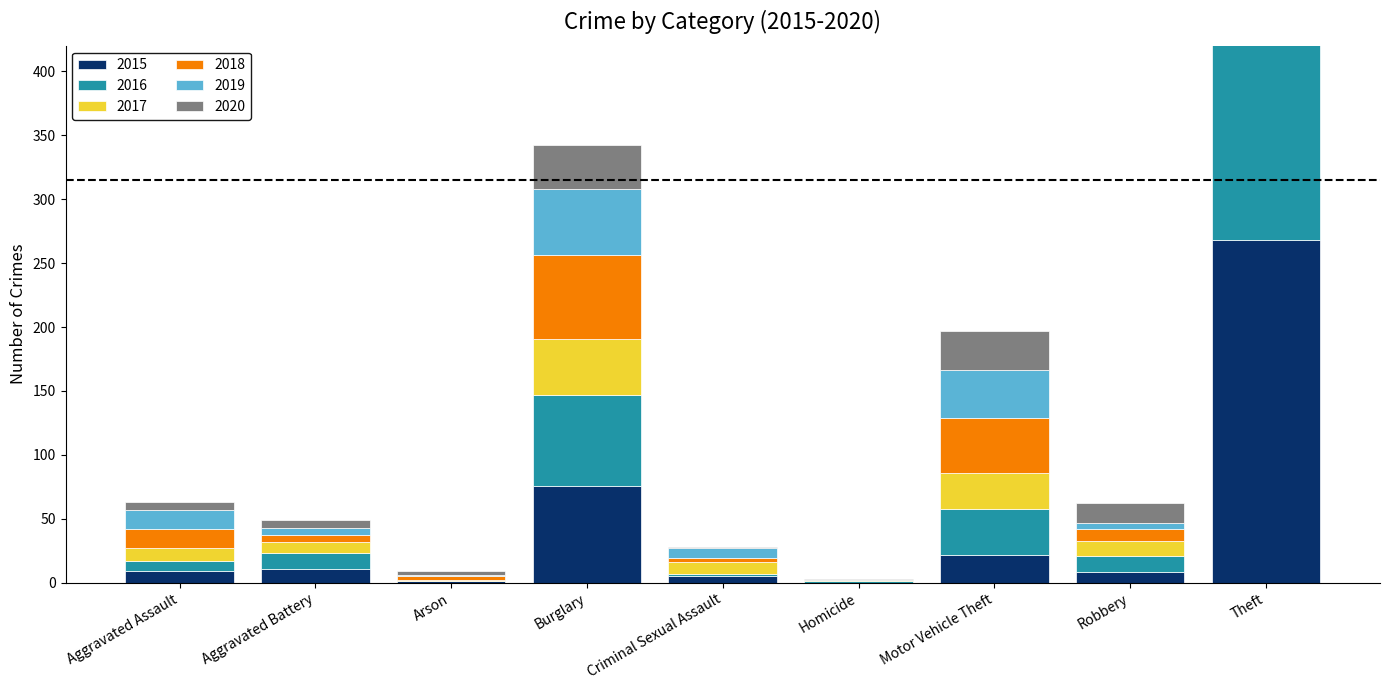

How many groups of bars are there?

9